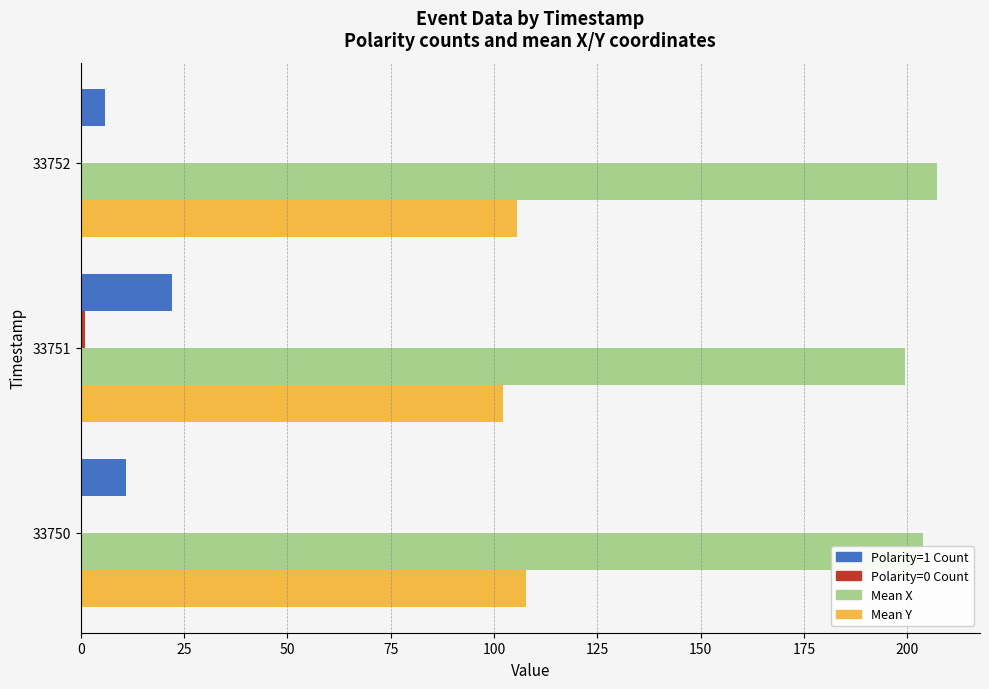

What is the total value across all series at 33752?

318.7